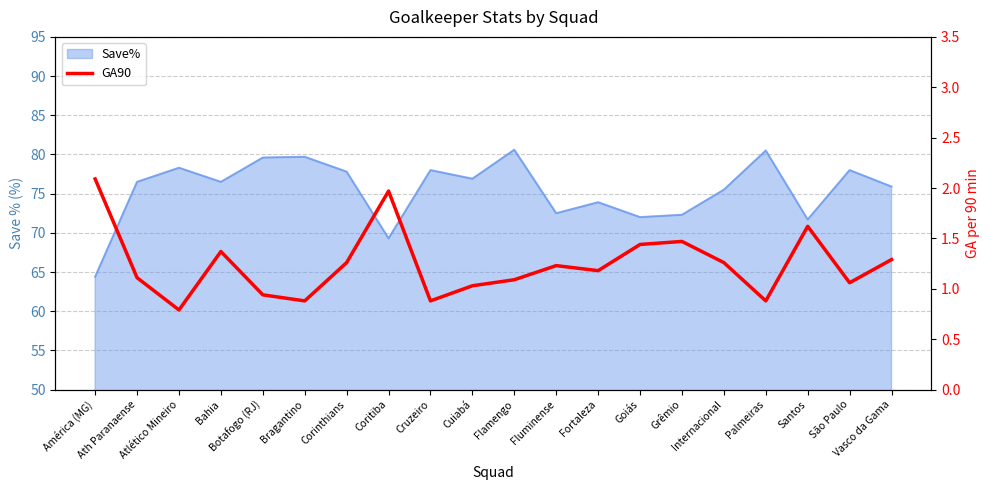

The chart shows a value of 1.4 at Goiás. True or false?

True